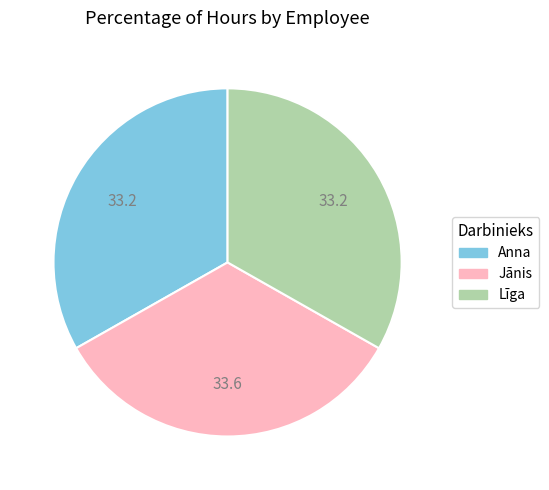

Does any single category account for the majority?

No